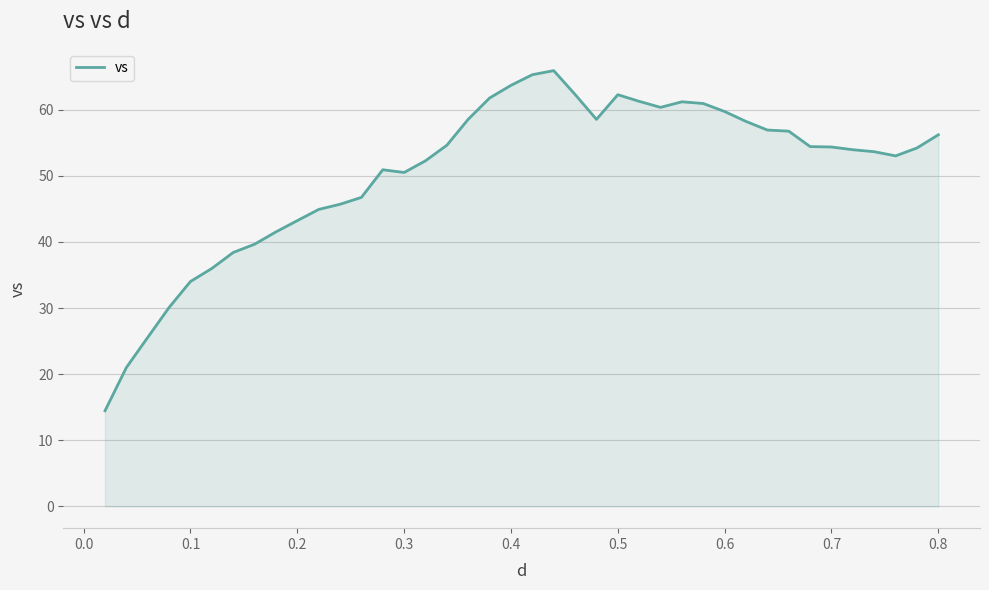

What is the difference between the maximum and minimum values?

51.5